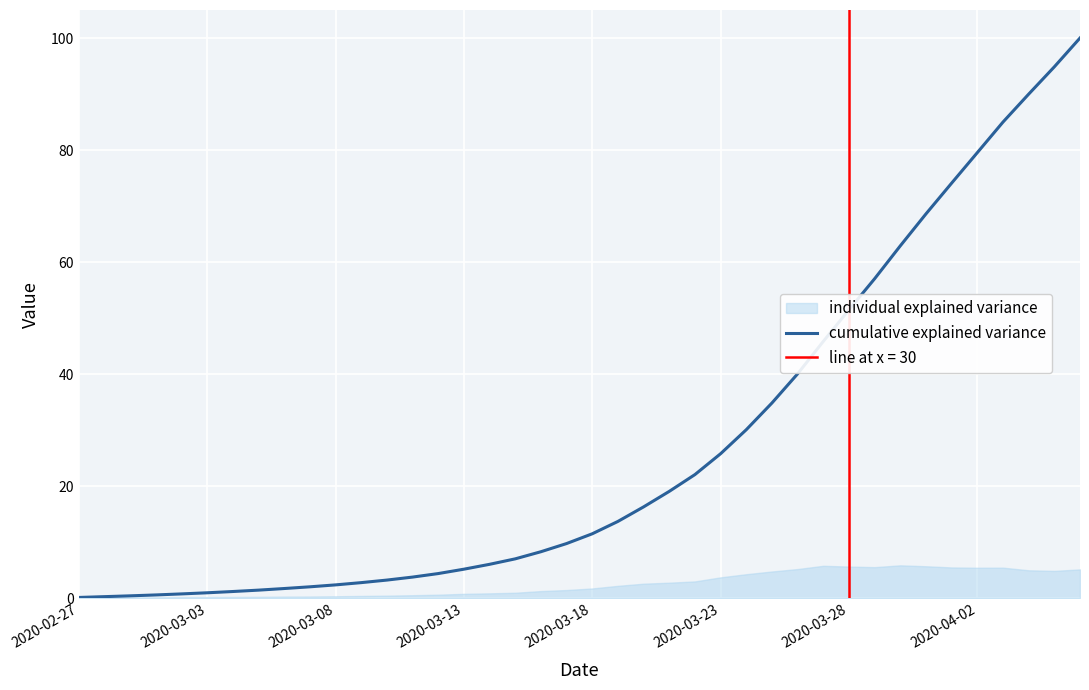

At which category does the chart reach its minimum across all series?

2020-02-27